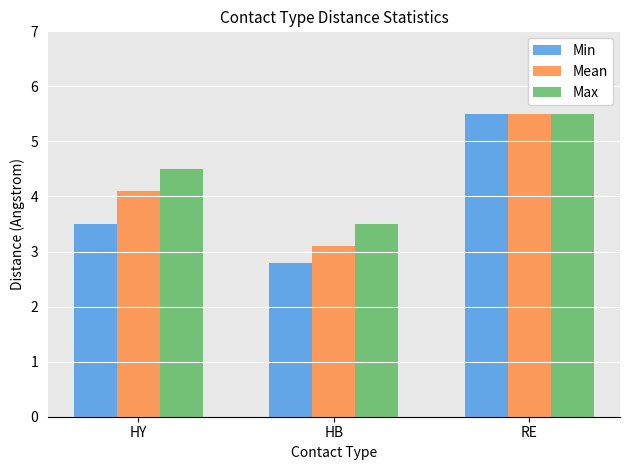

How many groups of bars are there?

3